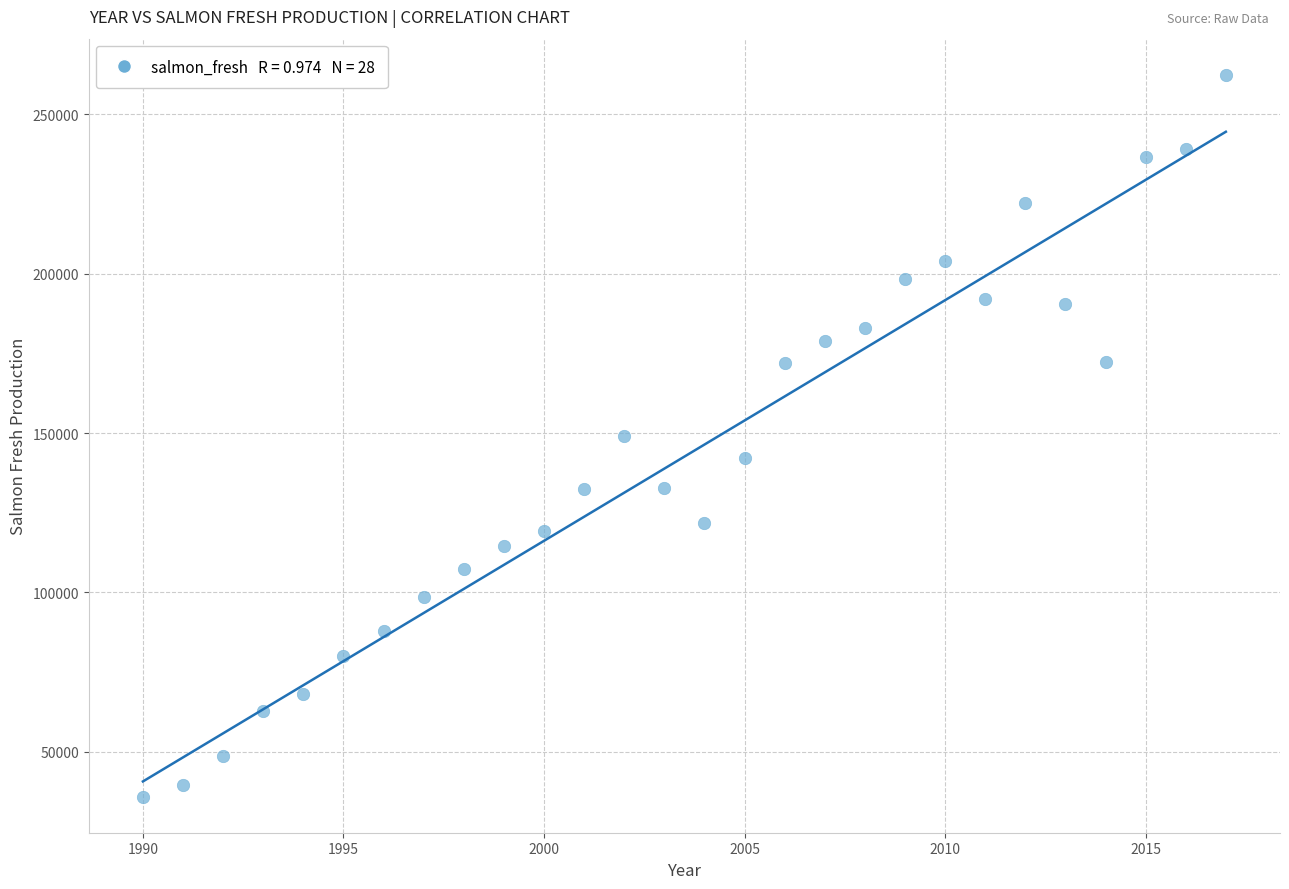

What is the range of X values (max minus min)?

27.0